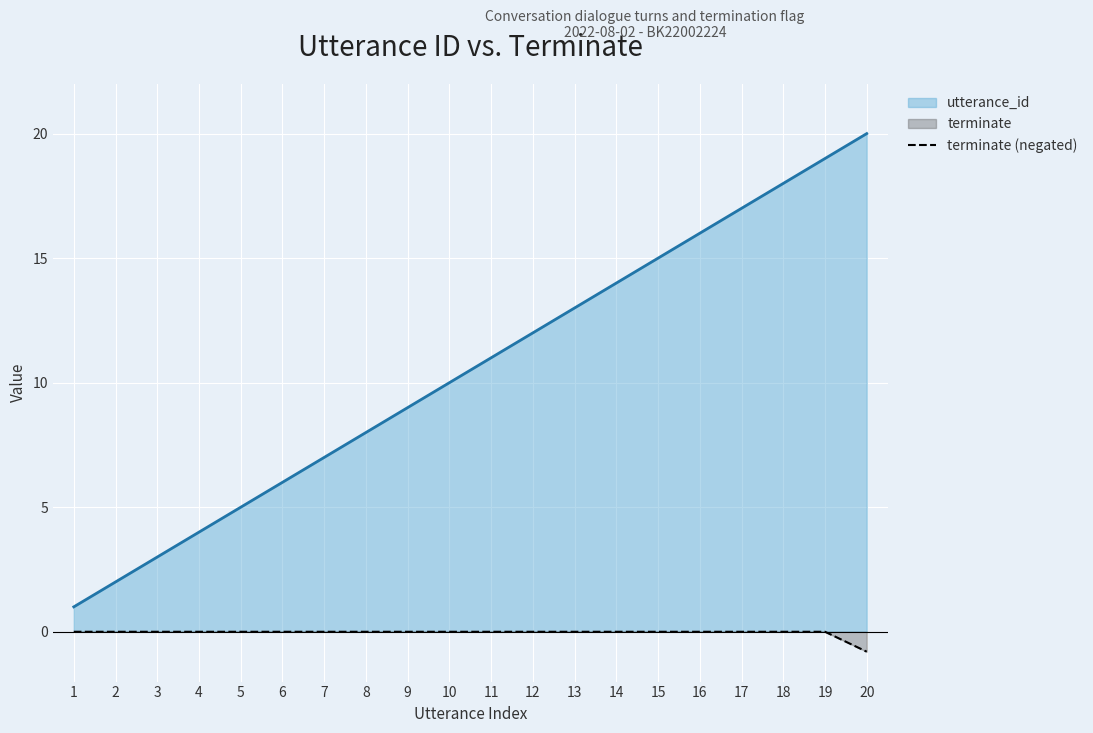

True or false: utterance_id and terminate (negated) cross at least once.

False